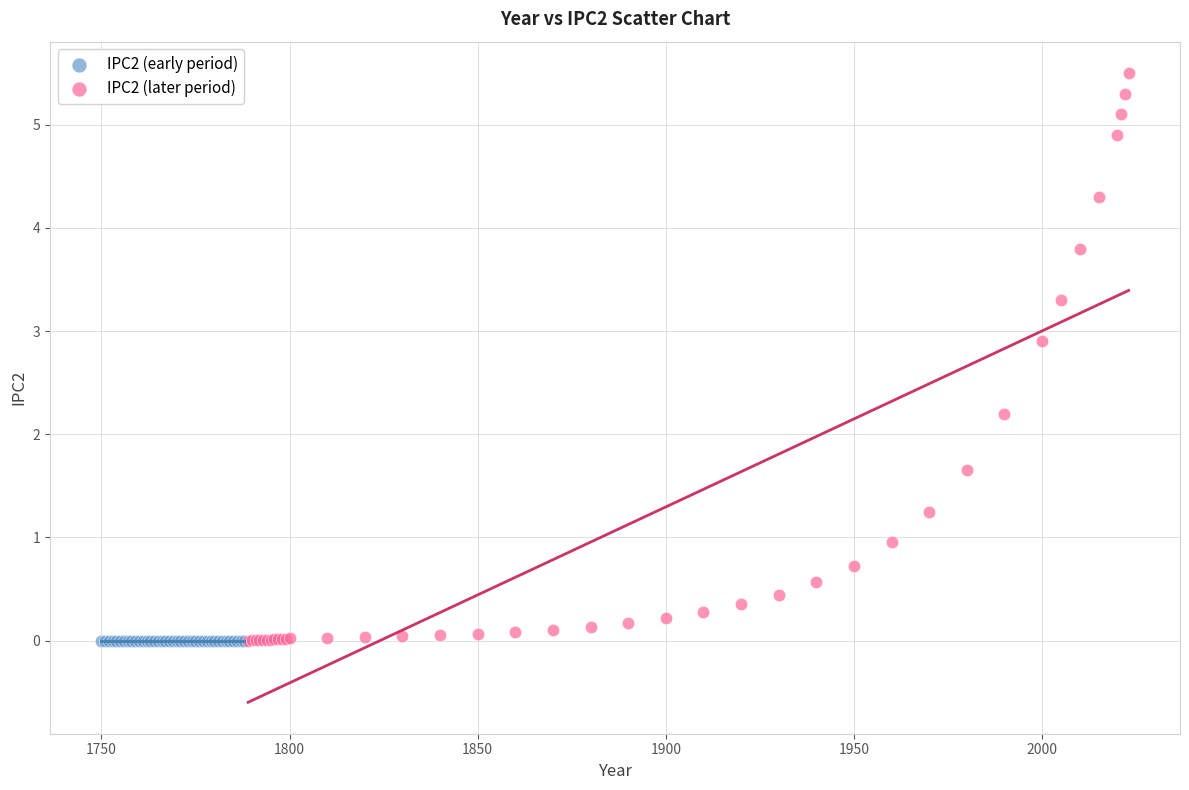

What are all the series names shown in the legend?

IPC2 (early period), IPC2 (later period)